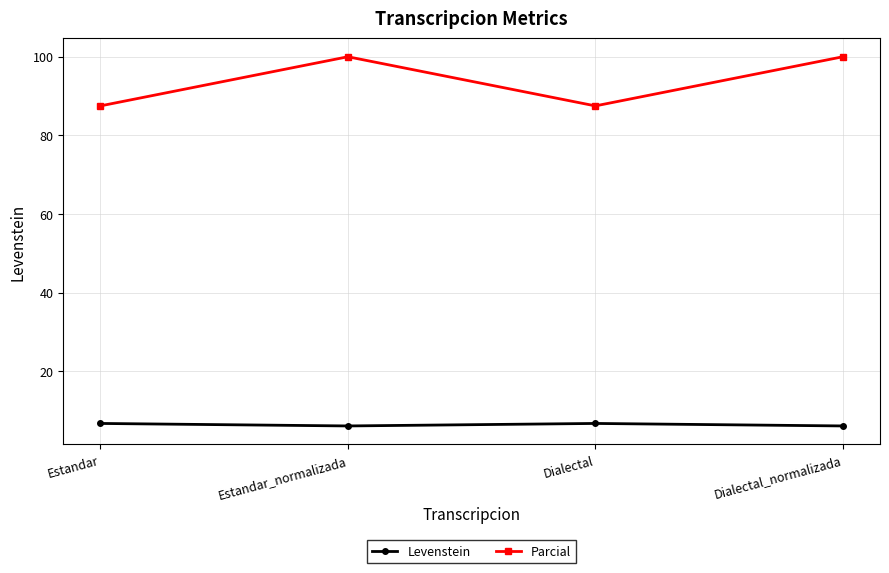

How many distinct data groups are displayed?

2